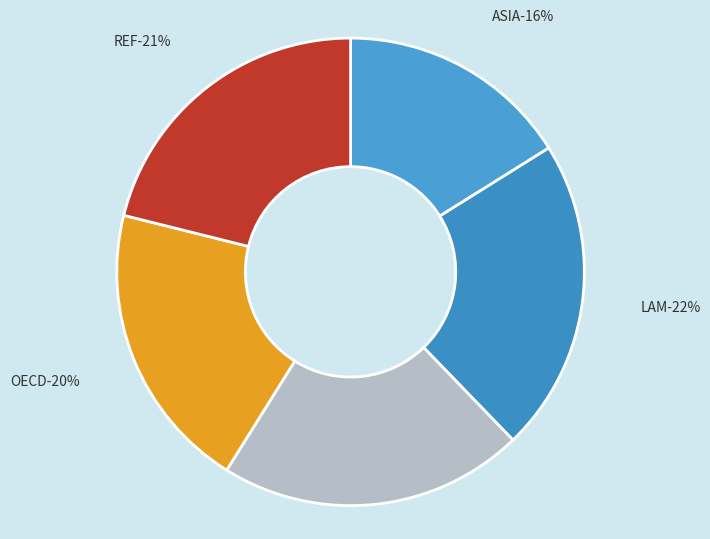

What is the largest slice in the pie chart?

LAM